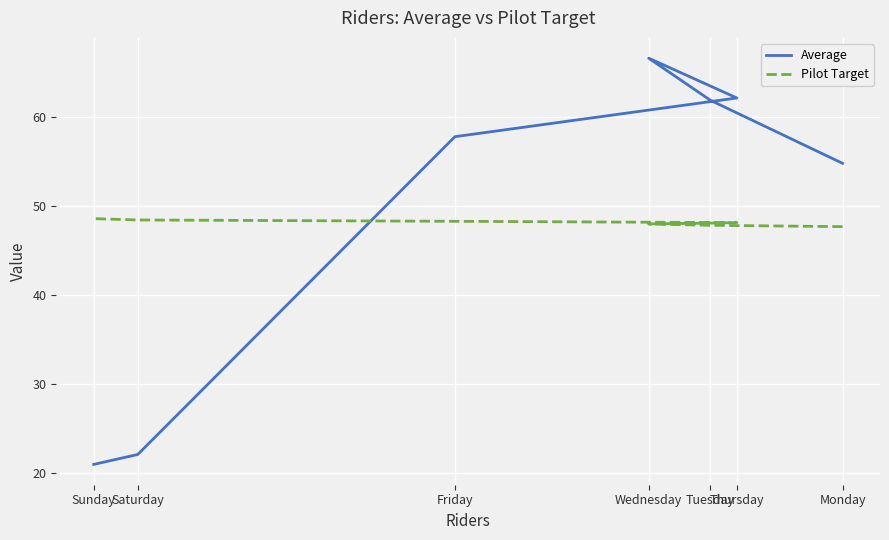

At how many categories does at least one series exceed 59?

3